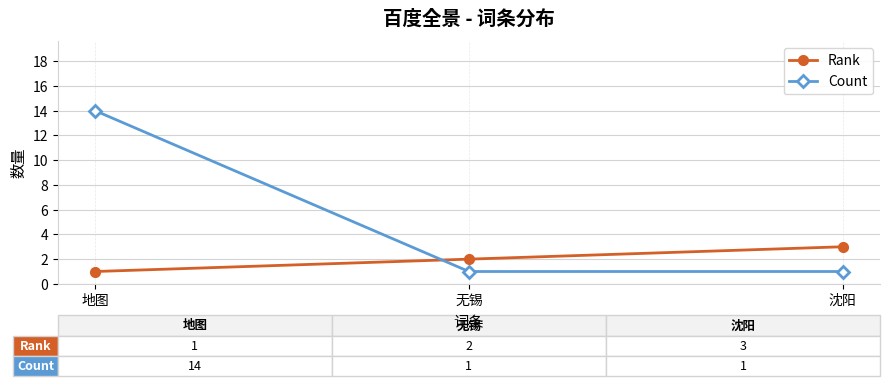

What is the difference between the Rank values at 地图 and 沈阳?

2